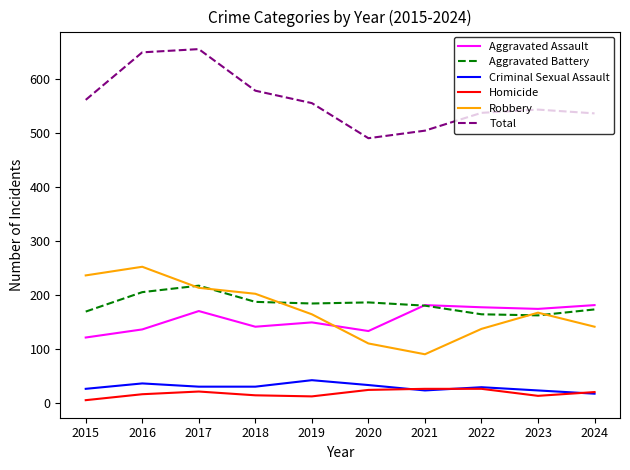

In Robbery, how many points are lower than both neighbors (excluding endpoints)?

1